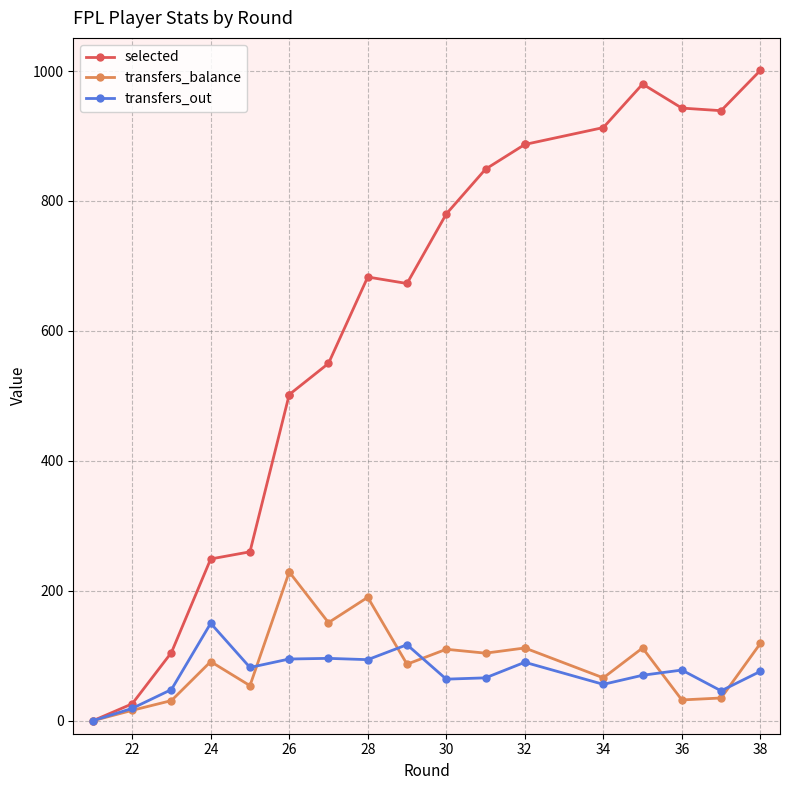

True or false: transfers_out and selected cross at least once.

False